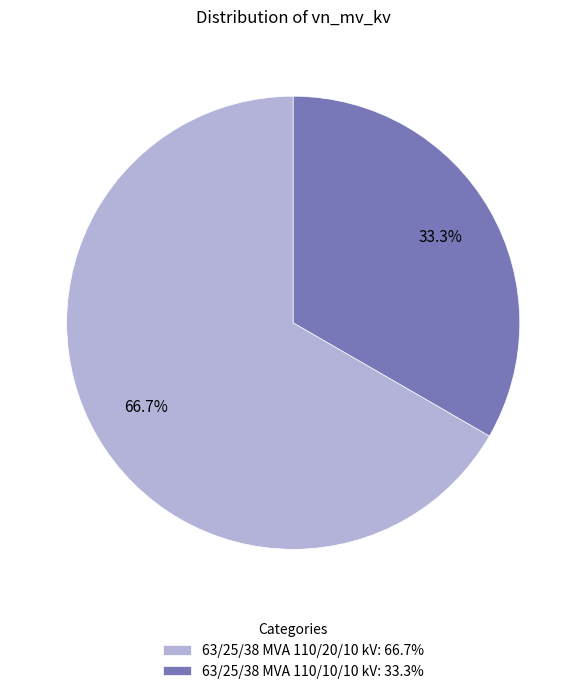

How many segments does this pie chart have?

2